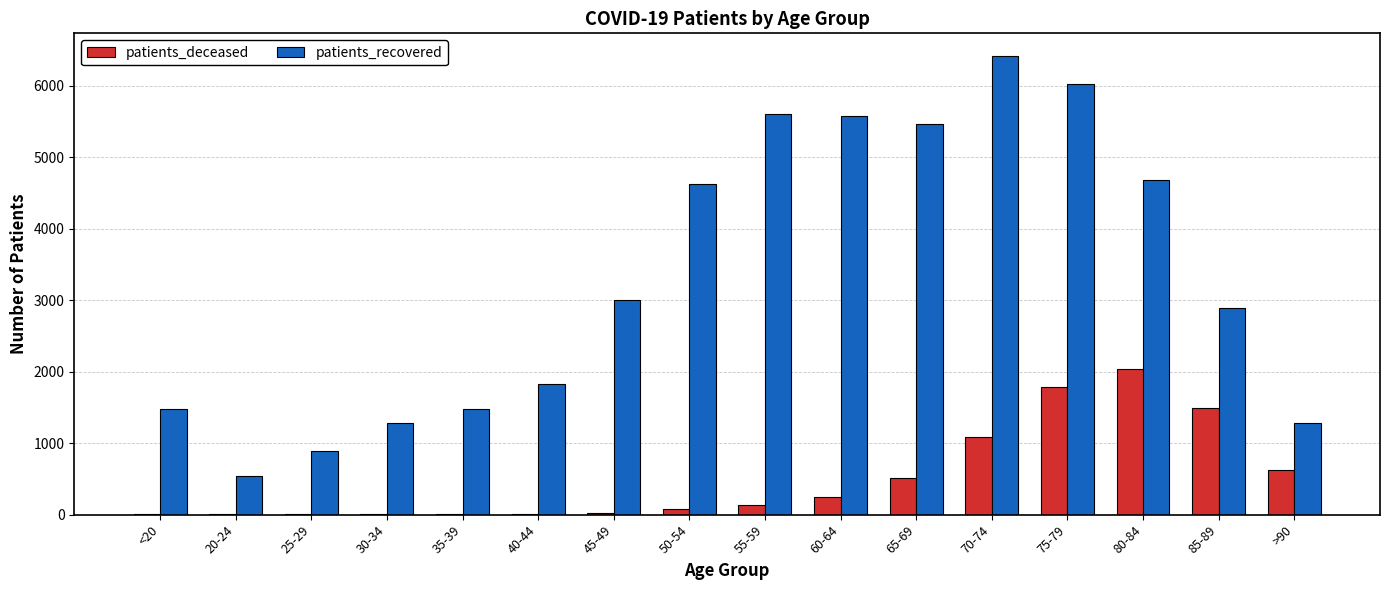

What is the sum of all patients_deceased values?

8057